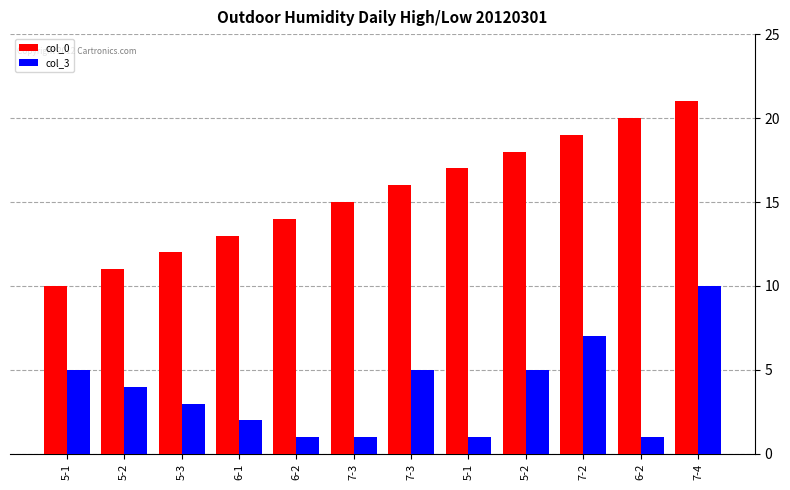

What are all the series names shown in the legend?

col_0, col_3